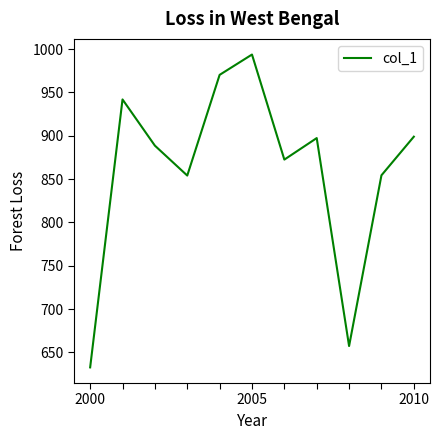

What is the difference between the maximum and minimum values?

360.9